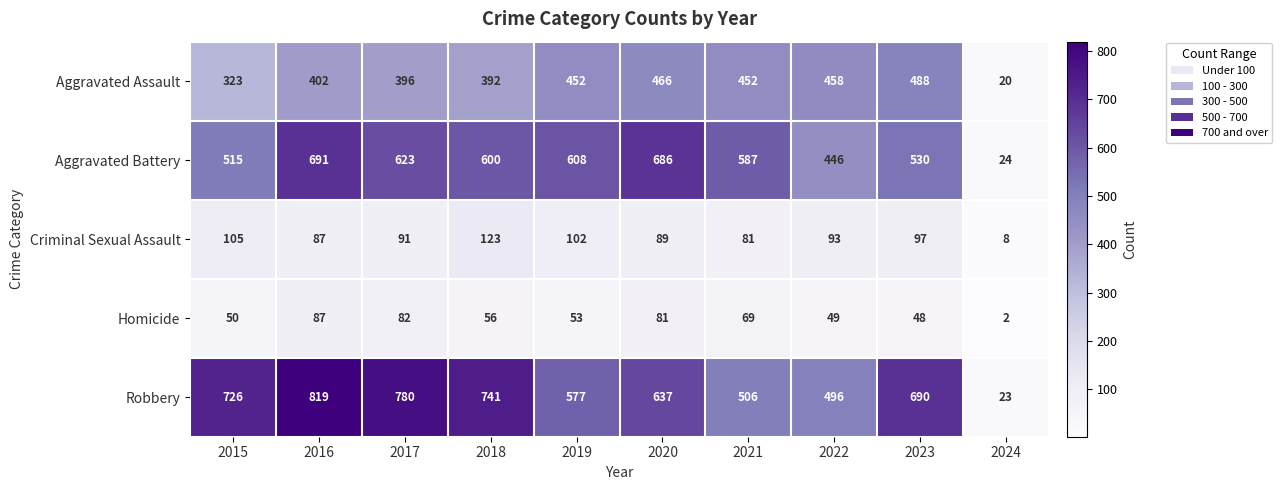

The Aggravated Battery series shows 245 at 2017. True or false?

False